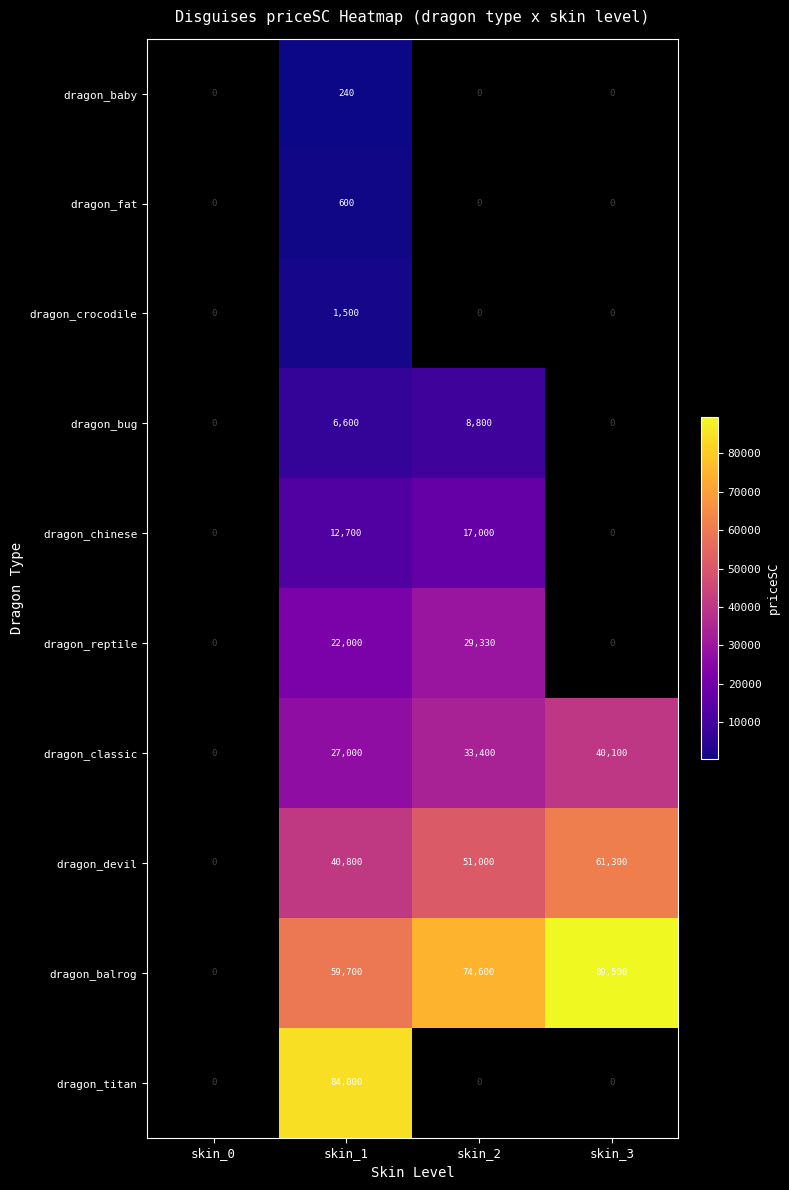

Count the number of data series in this chart.

10